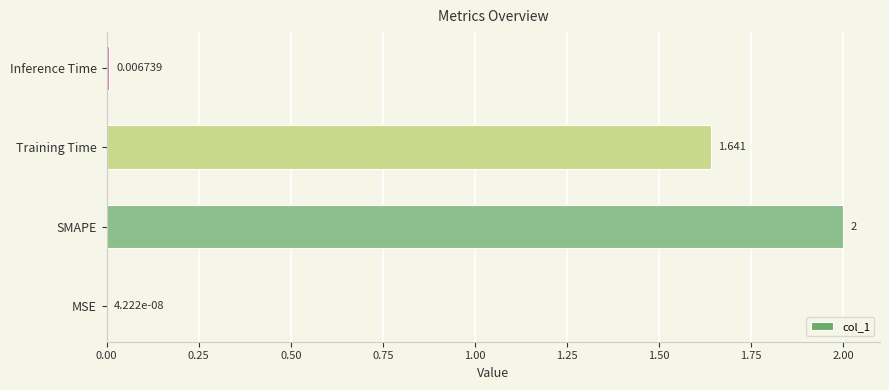

Where is the data nearest to the value 1?

Training Time